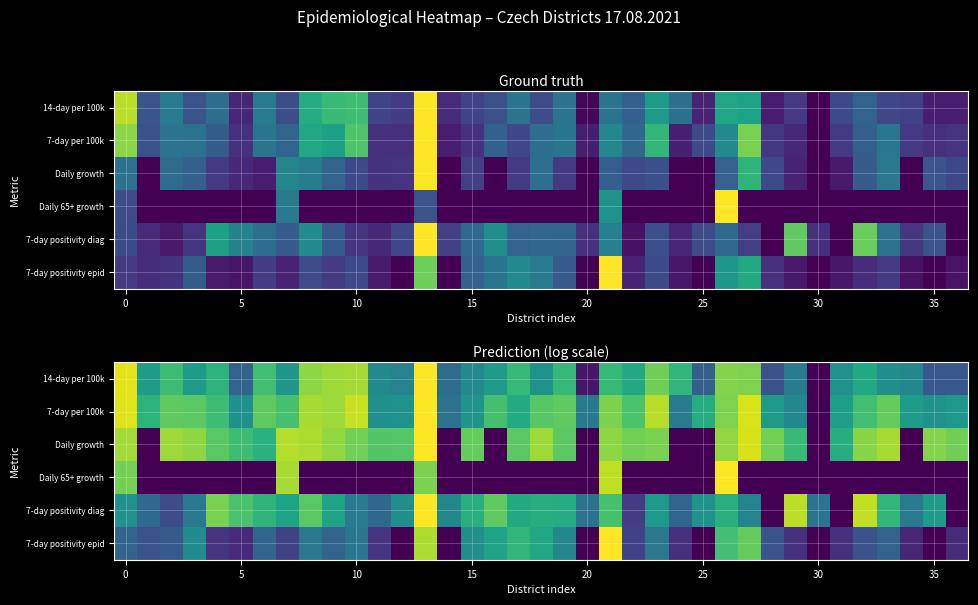

At how many categories does at least one series exceed 0?

37